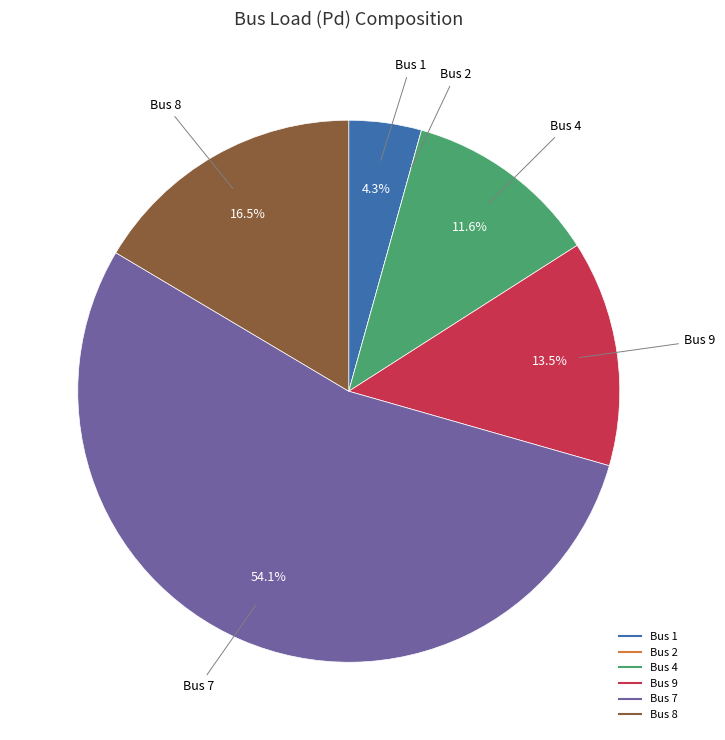

Does any single category account for the majority?

Yes